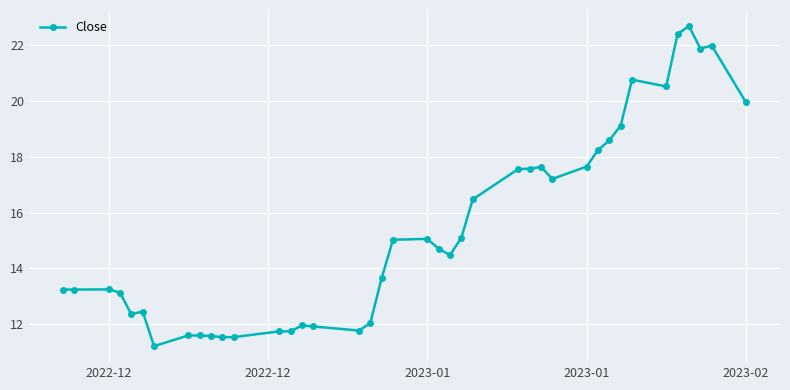

What is the average value?

15.4